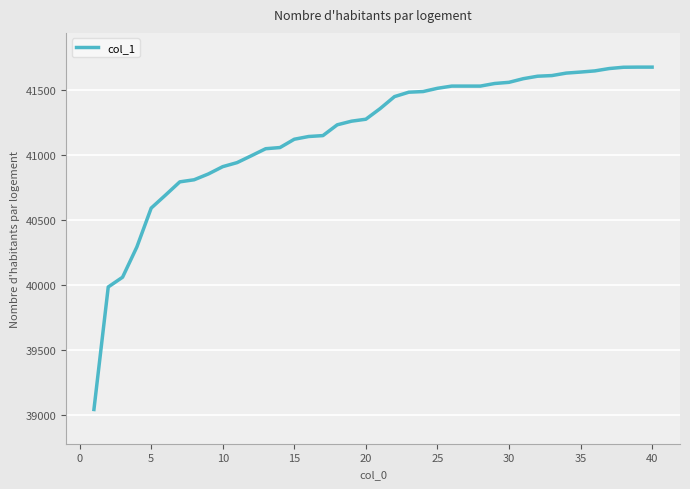

What is the difference between the maximum and minimum values?

2635